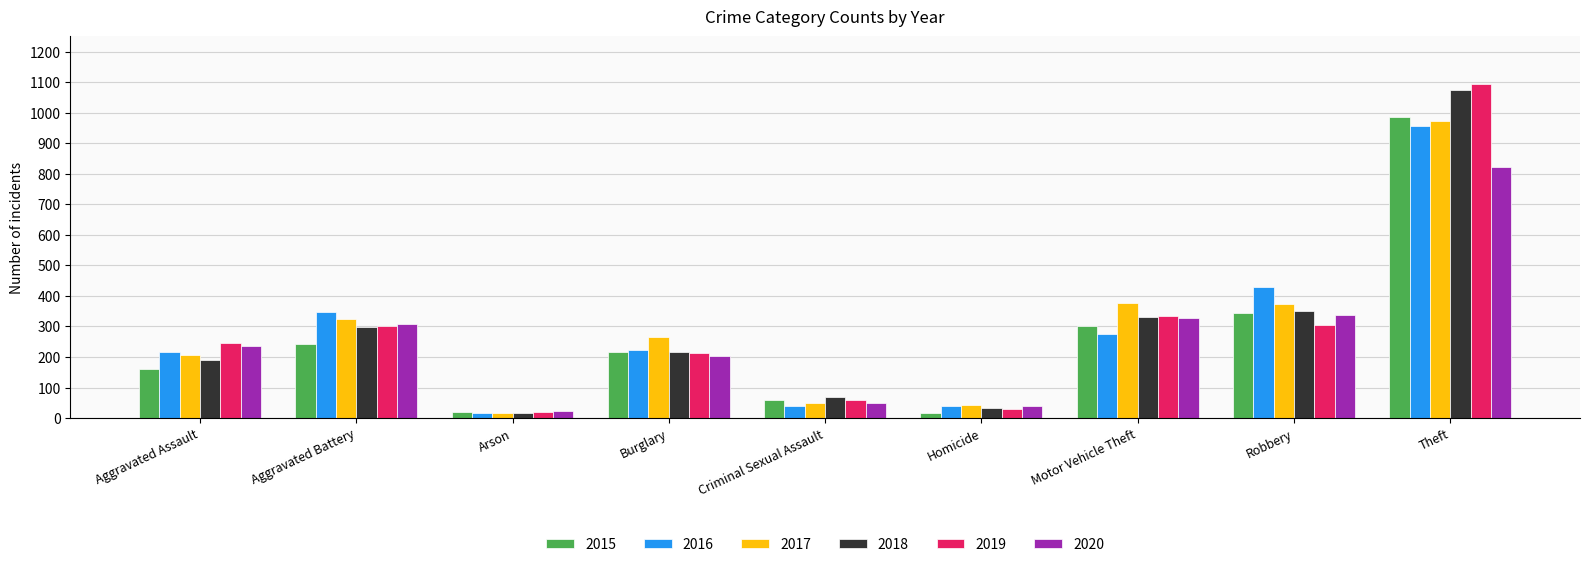

What is the sum of the 2017 values at Arson and Motor Vehicle Theft?

393